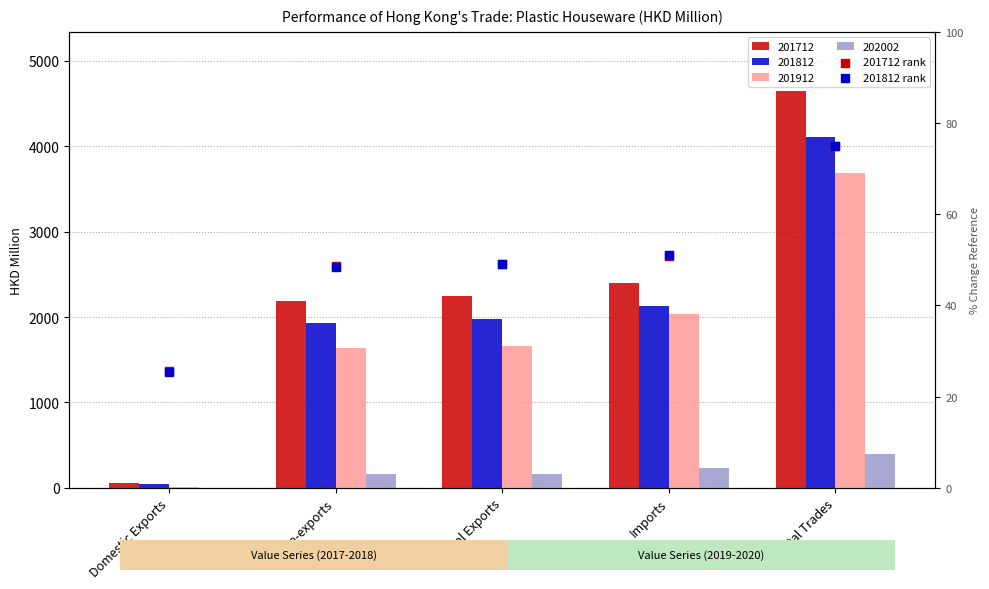

Which series has the largest total across all categories?

201712 rank